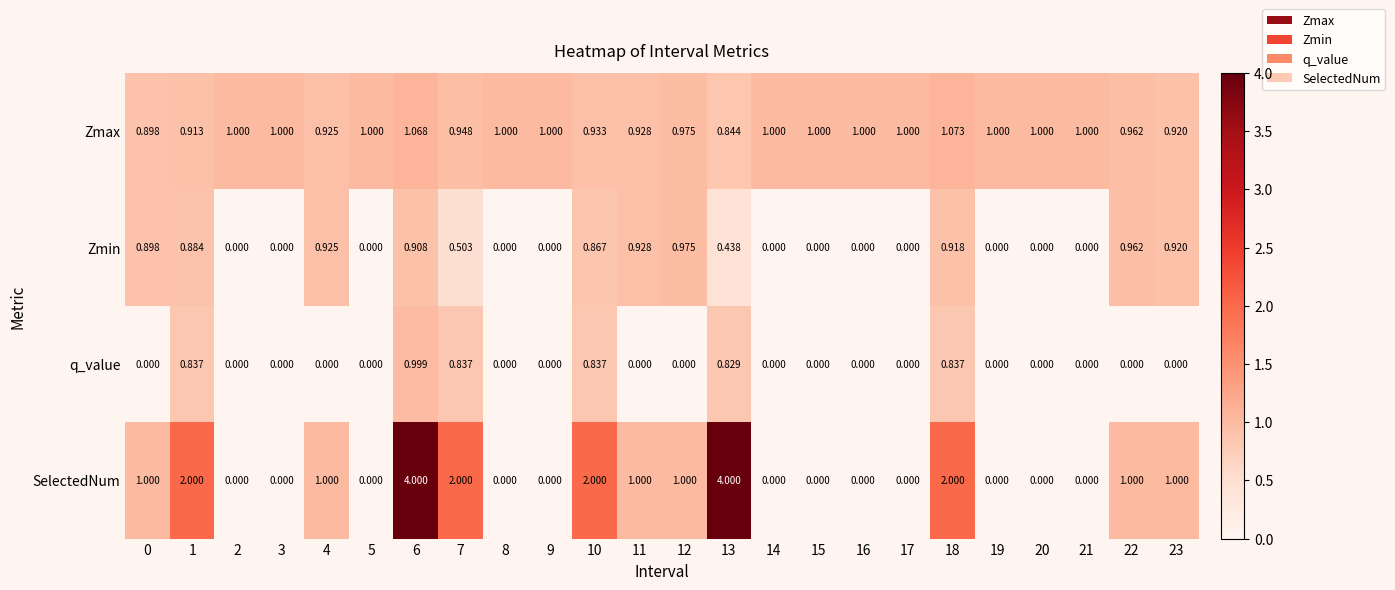

Which series has the largest total across all categories?

Zmax